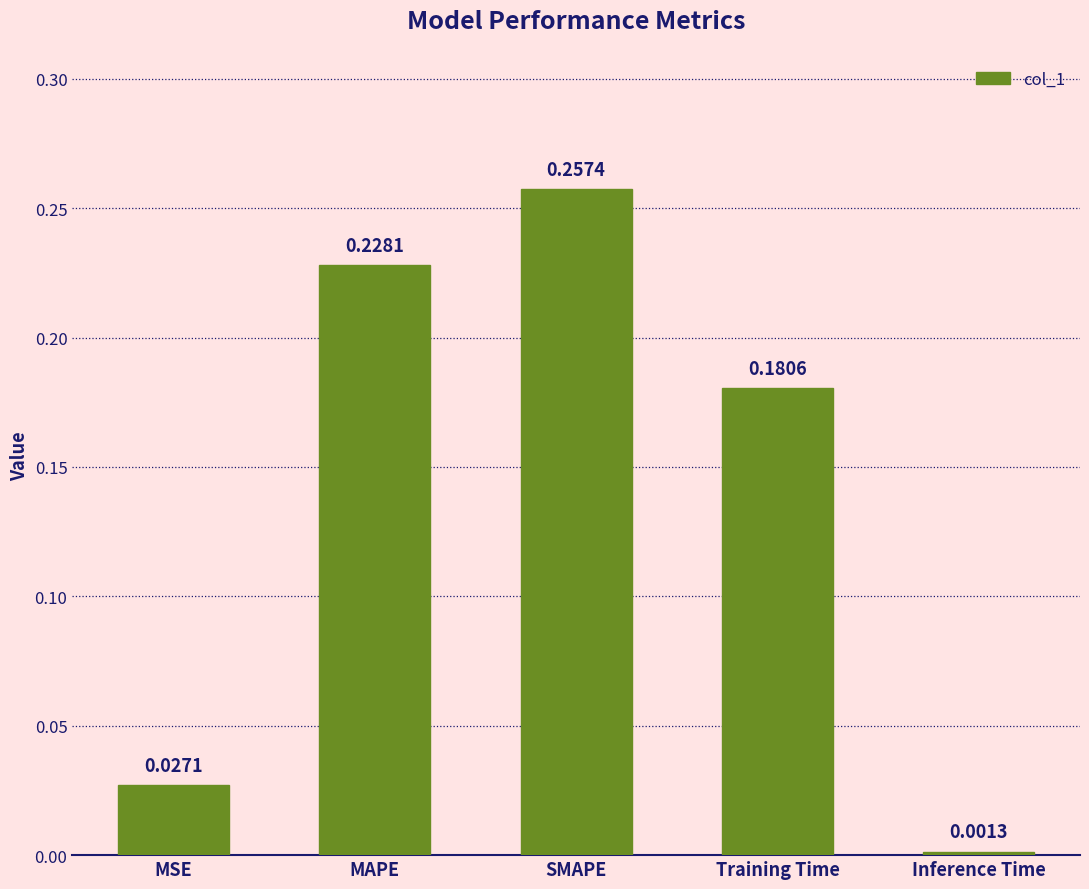

What is the average value?

0.1